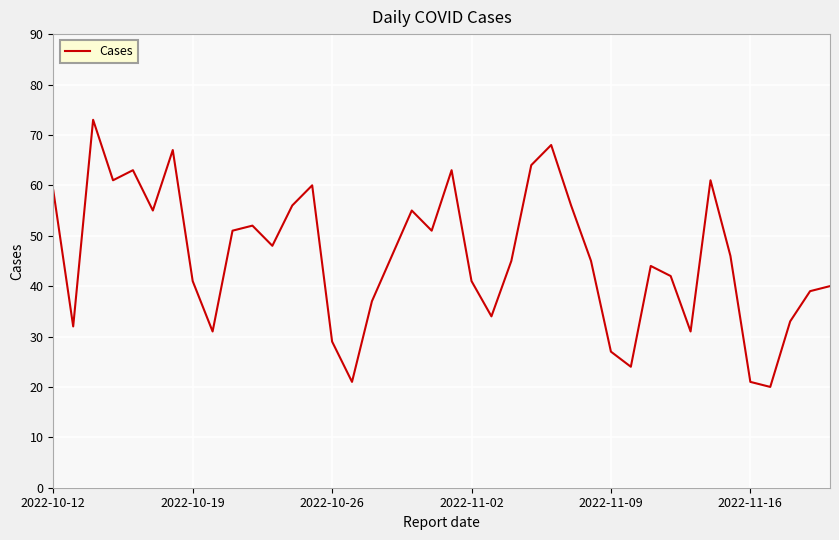

What is the greatest value displayed?

73